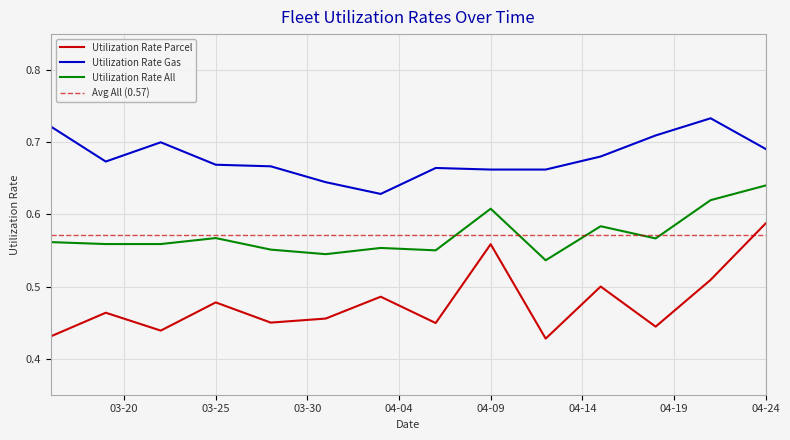

List the series in order of their peak value, lowest first.

Utilization Rate Parcel, Utilization Rate All, Utilization Rate Gas